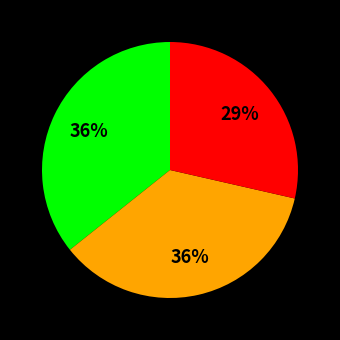

Is there any slice that represents more than half of the pie?

No